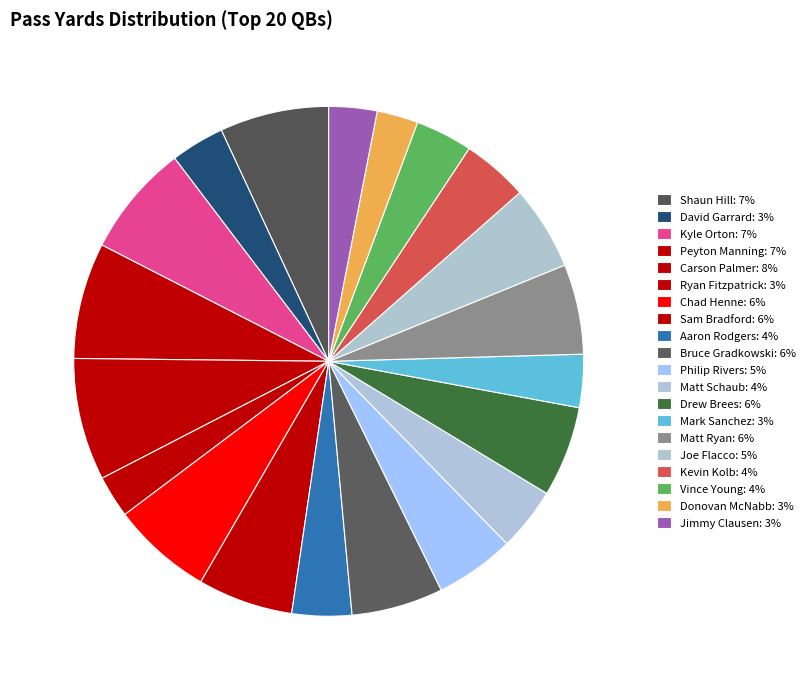

What percentage is NOT represented by Carson Palmer?

92.2%